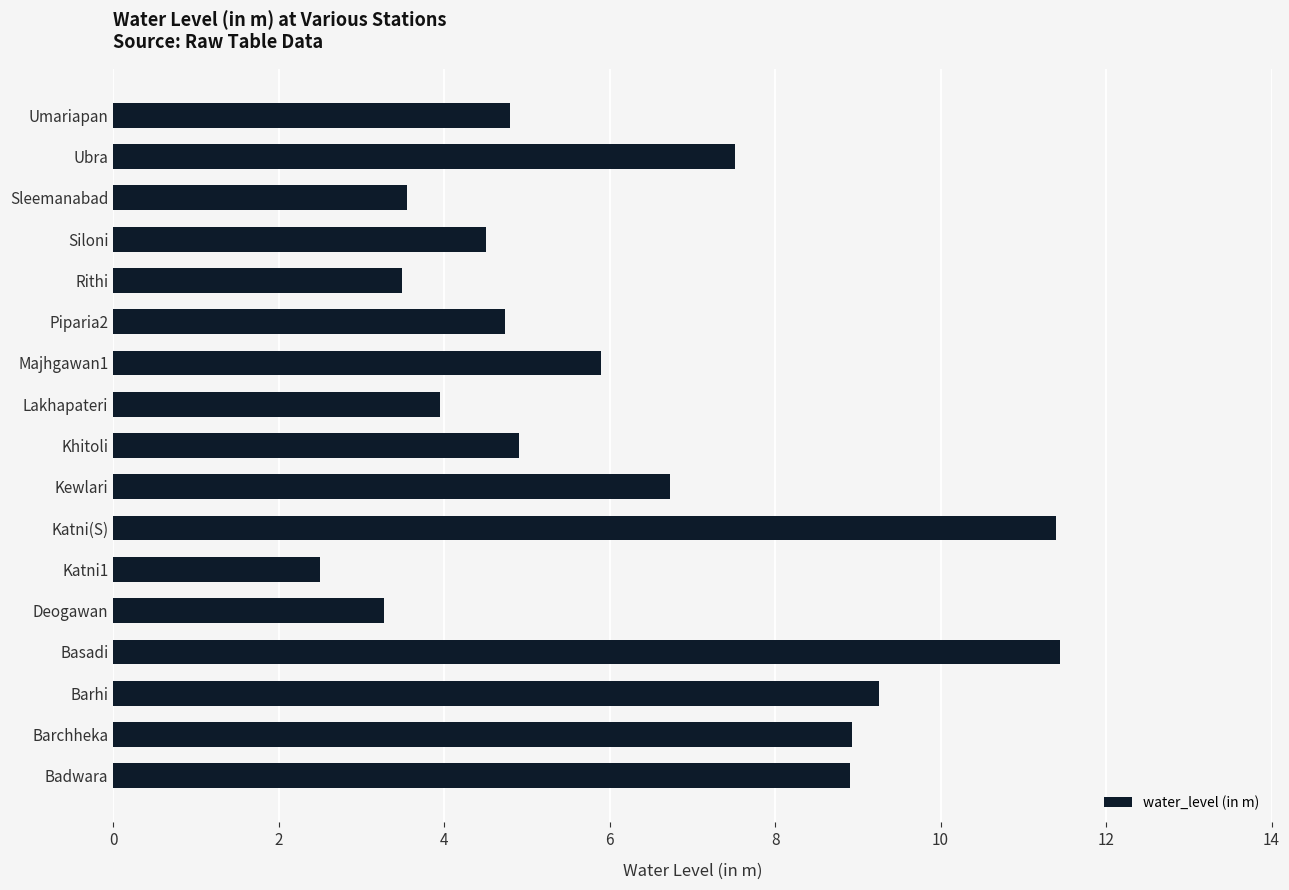

What is the change in value from Kewlari to Rithi?

-3.2